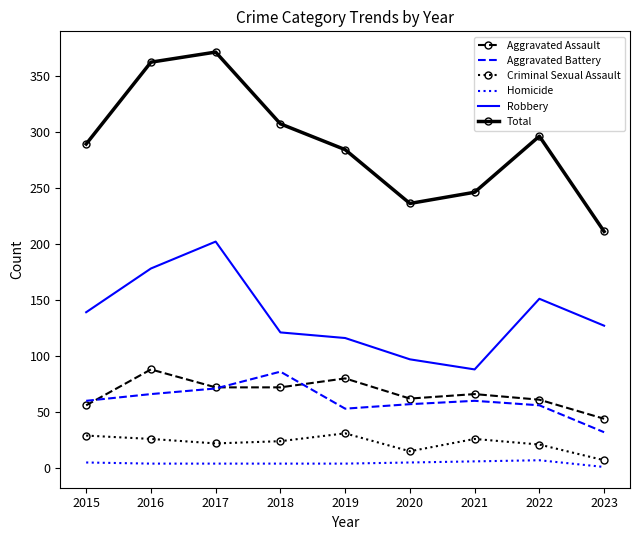

How many interior local peaks does the Total series have?

2